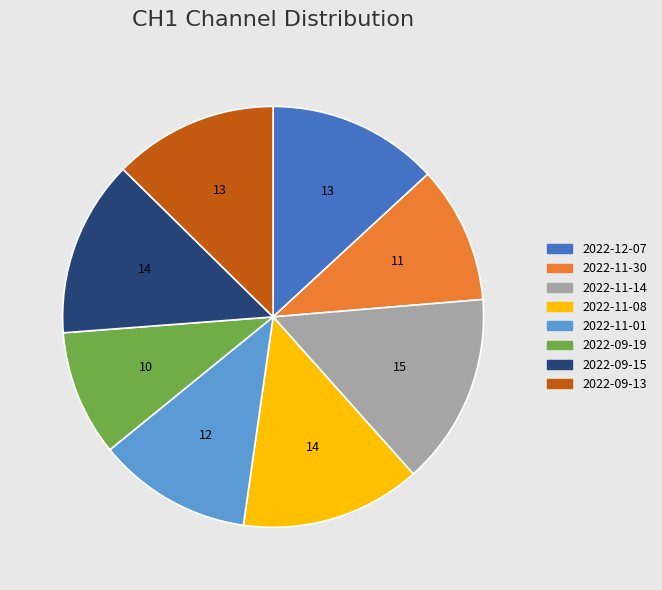

Approximately how many times larger is the value at 2022-11-01 compared to 2022-09-19?

1.2